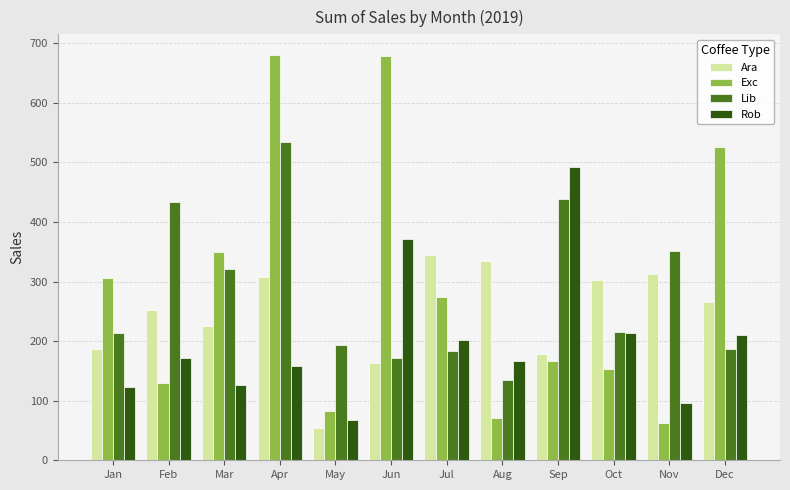

At Nov, list the series in order from largest to smallest.

Lib, Ara, Rob, Exc